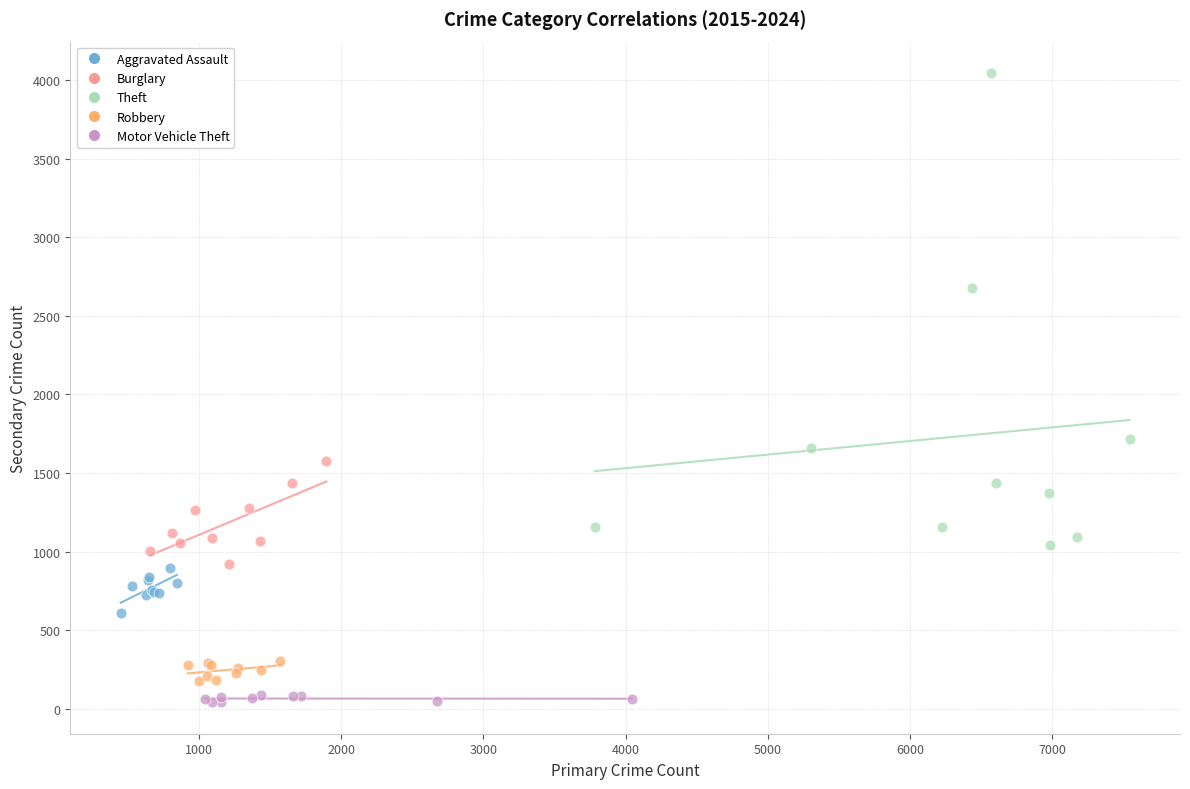

Which series reaches the maximum Y coordinate?

Theft